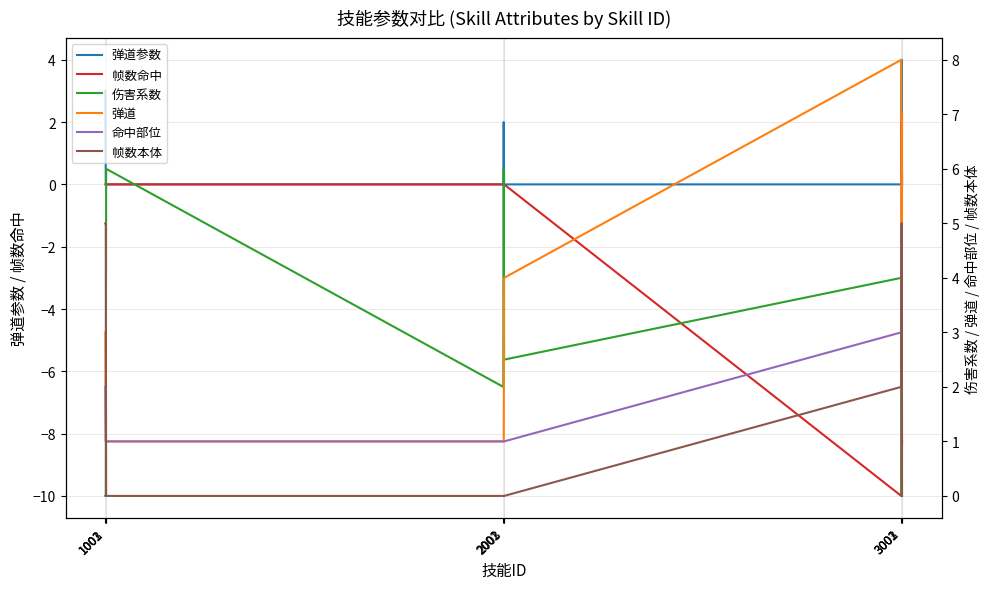

What is the difference between the second highest and second lowest values in the 弹道参数 series?

3